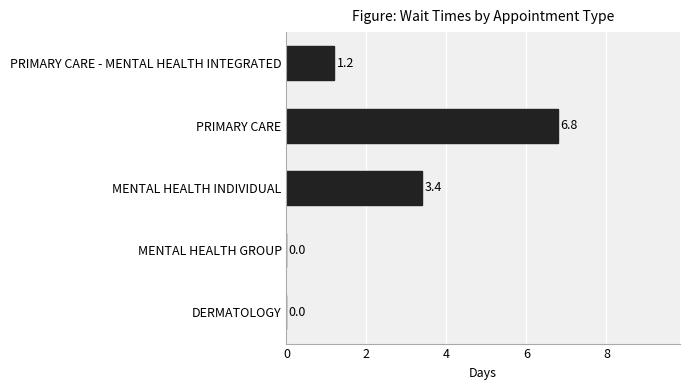

What is the average value?

2.3